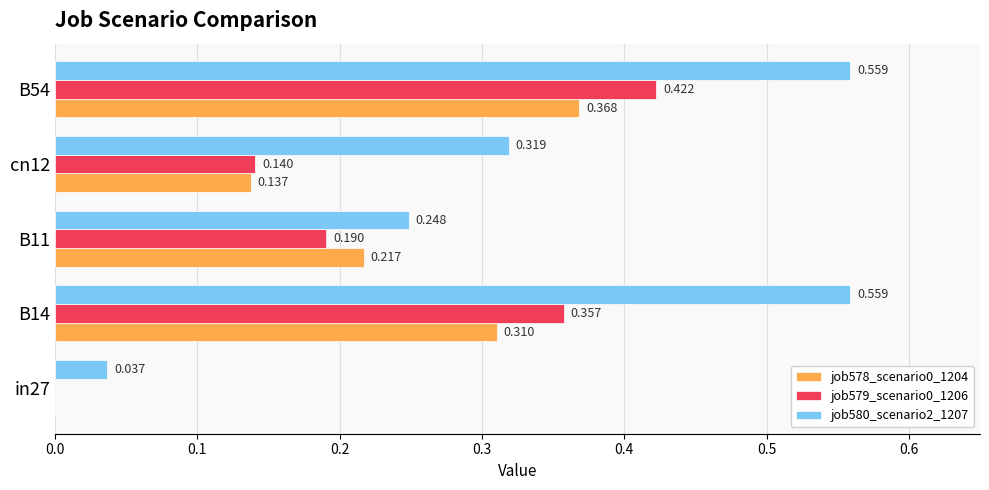

Is the value of job578_scenario0_1204 at B11 greater than the value of job579_scenario0_1206 at B11?

Yes